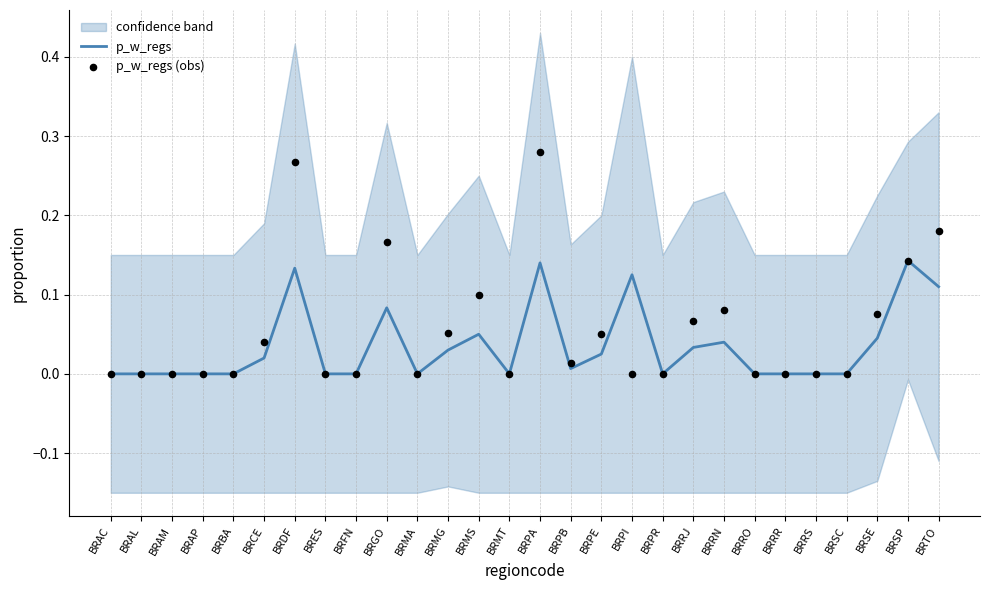

Is the value of p_w_regs (obs) at BRRR greater than the value of p_w_regs at BRSC?

No